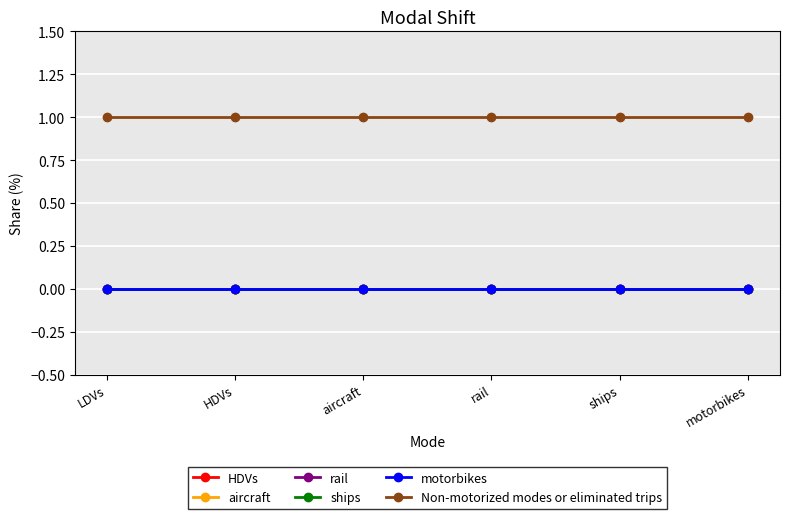

Which series has the largest range (max minus min)?

HDVs